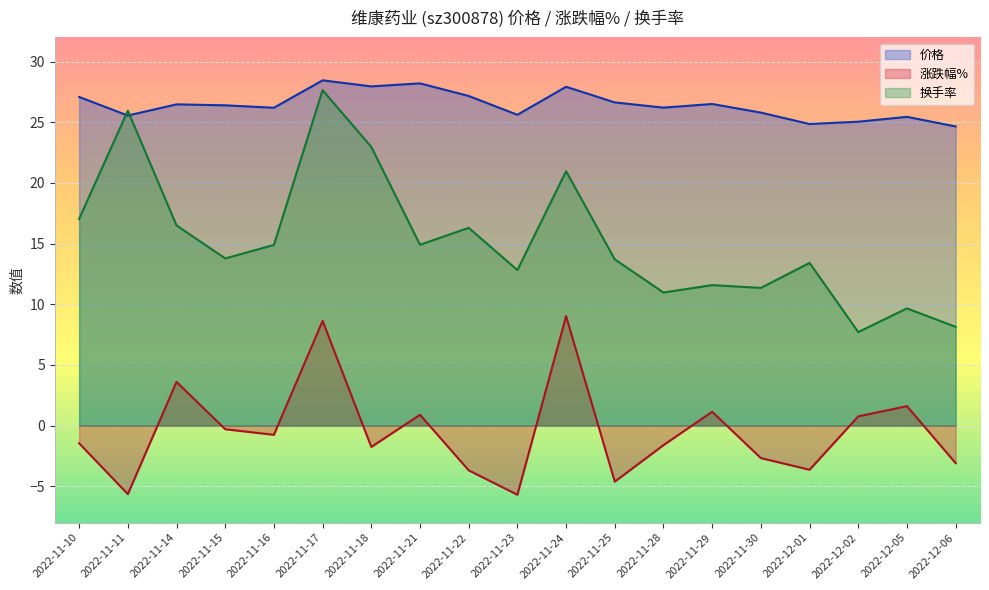

What is the maximum value shown in the chart?

28.5